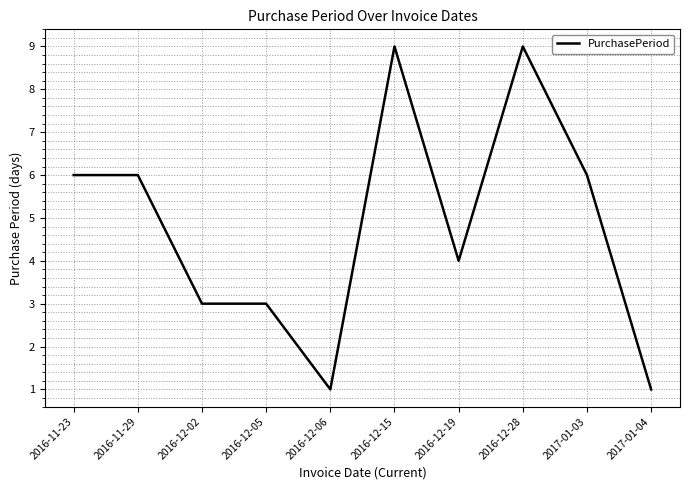

The value at 2016-12-06 is 1. True or false?

True